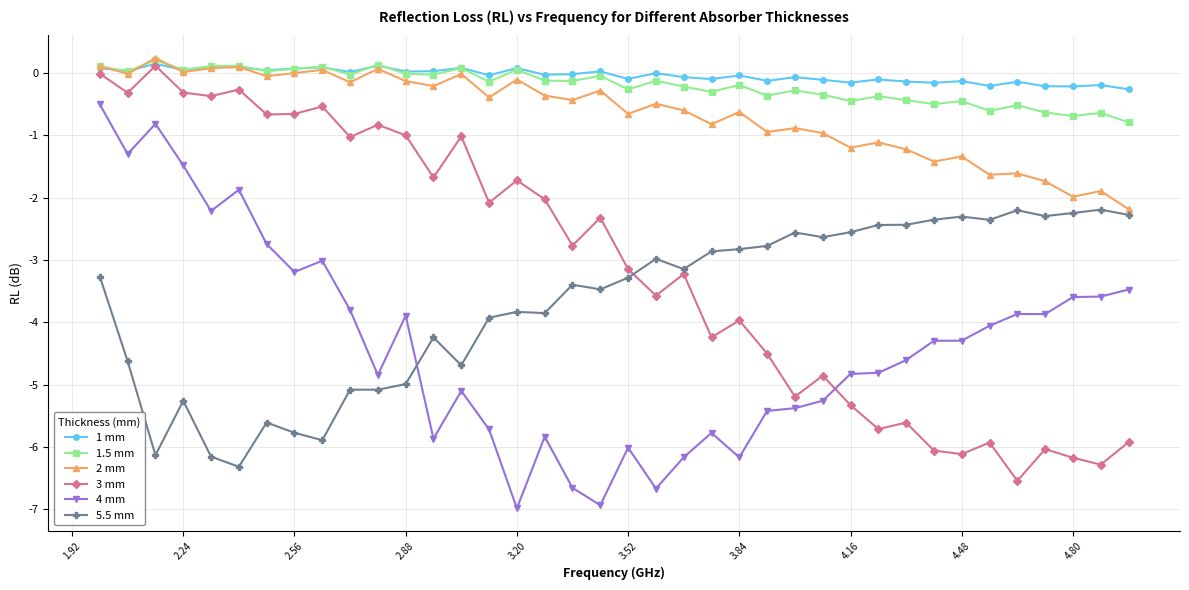

How many lines are shown in the chart?

6